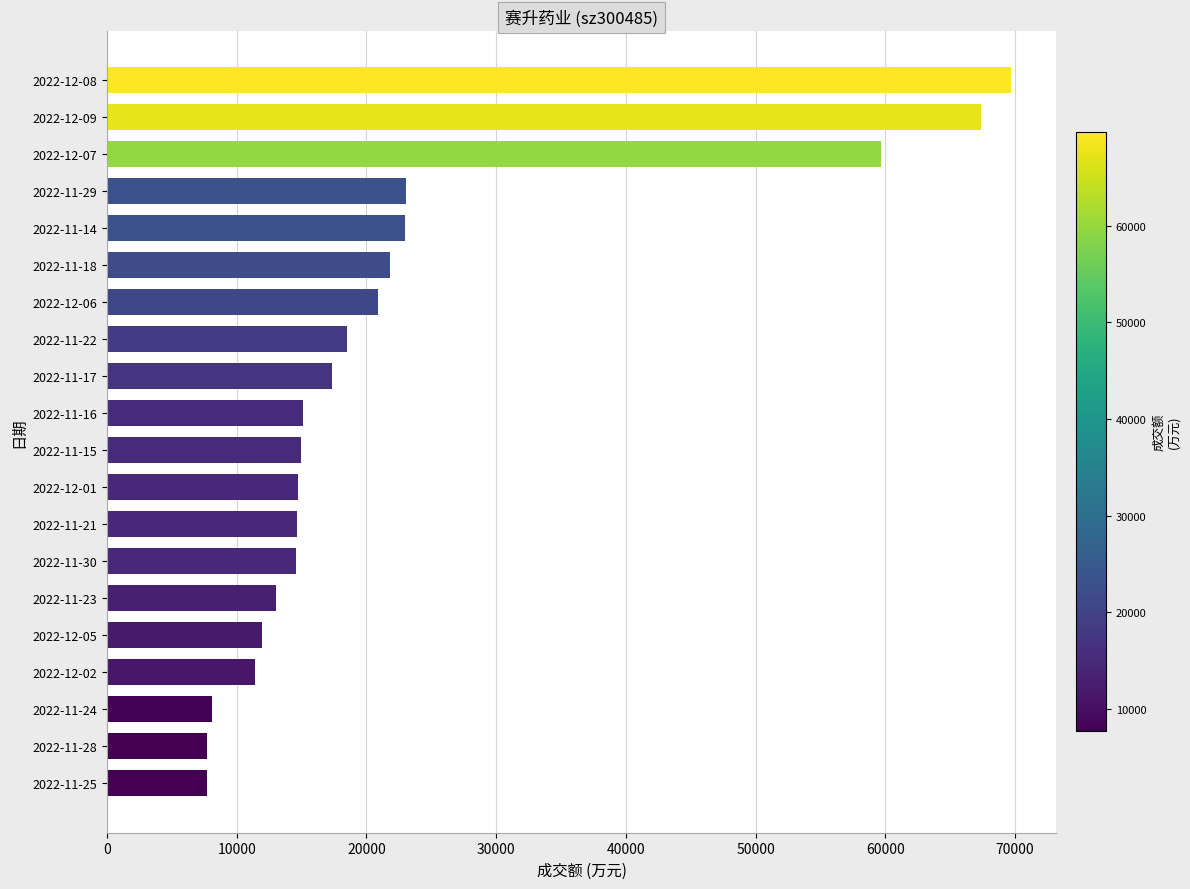

Is it true that the value at 2022-11-17 is 17350?

True